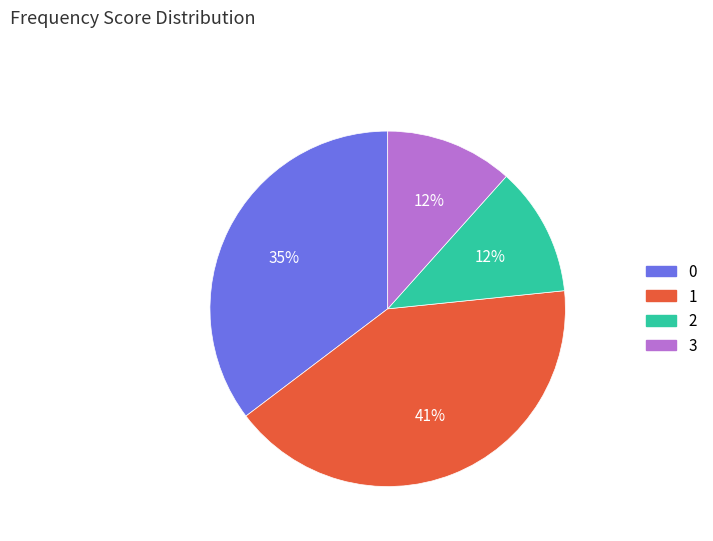

Count the number of slices in the pie.

4